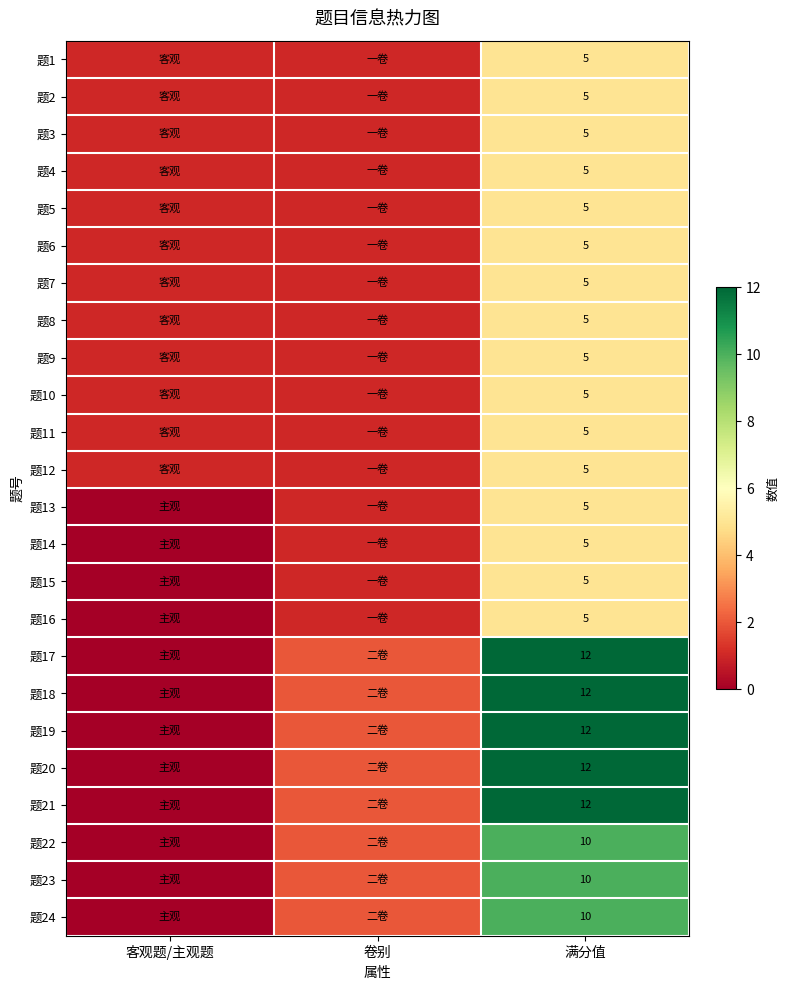

True or false: 题8 has a value of 7 at 满分值.

False